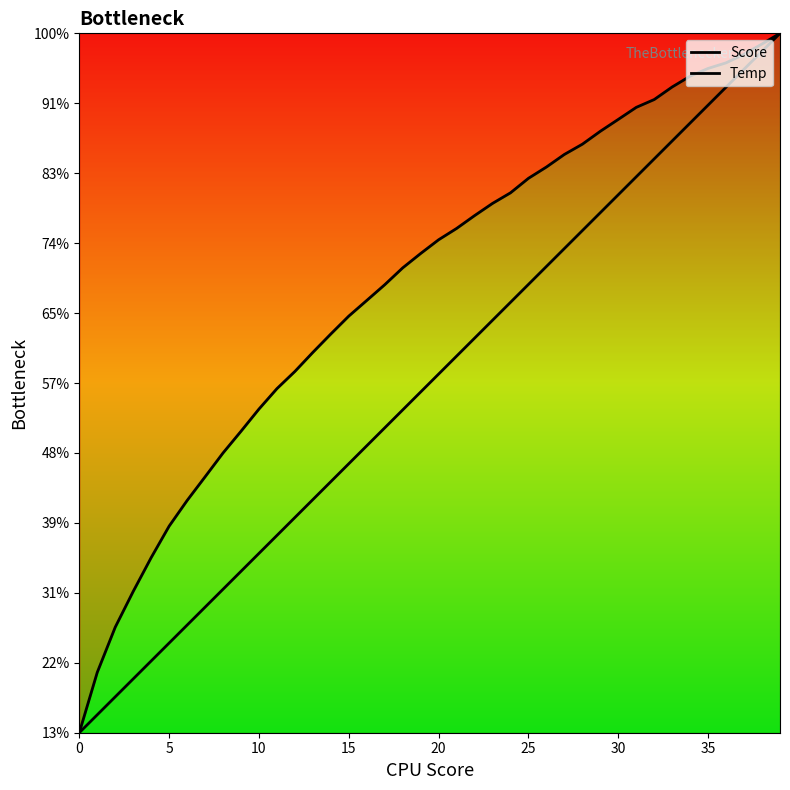

At how many categories does at least one series exceed 570?

10